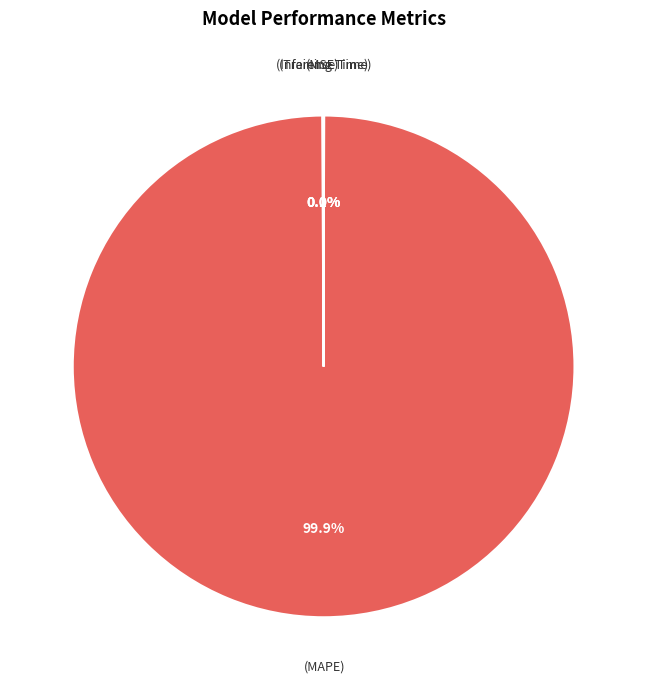

Does any single category account for the majority?

Yes